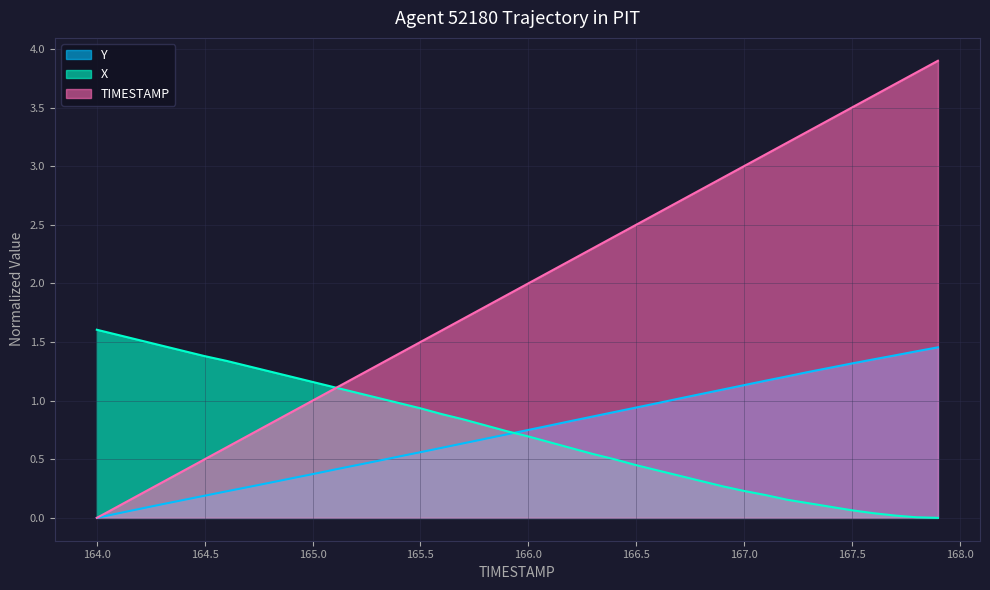

What is the value of the Y point at the 10th from the left?

0.3